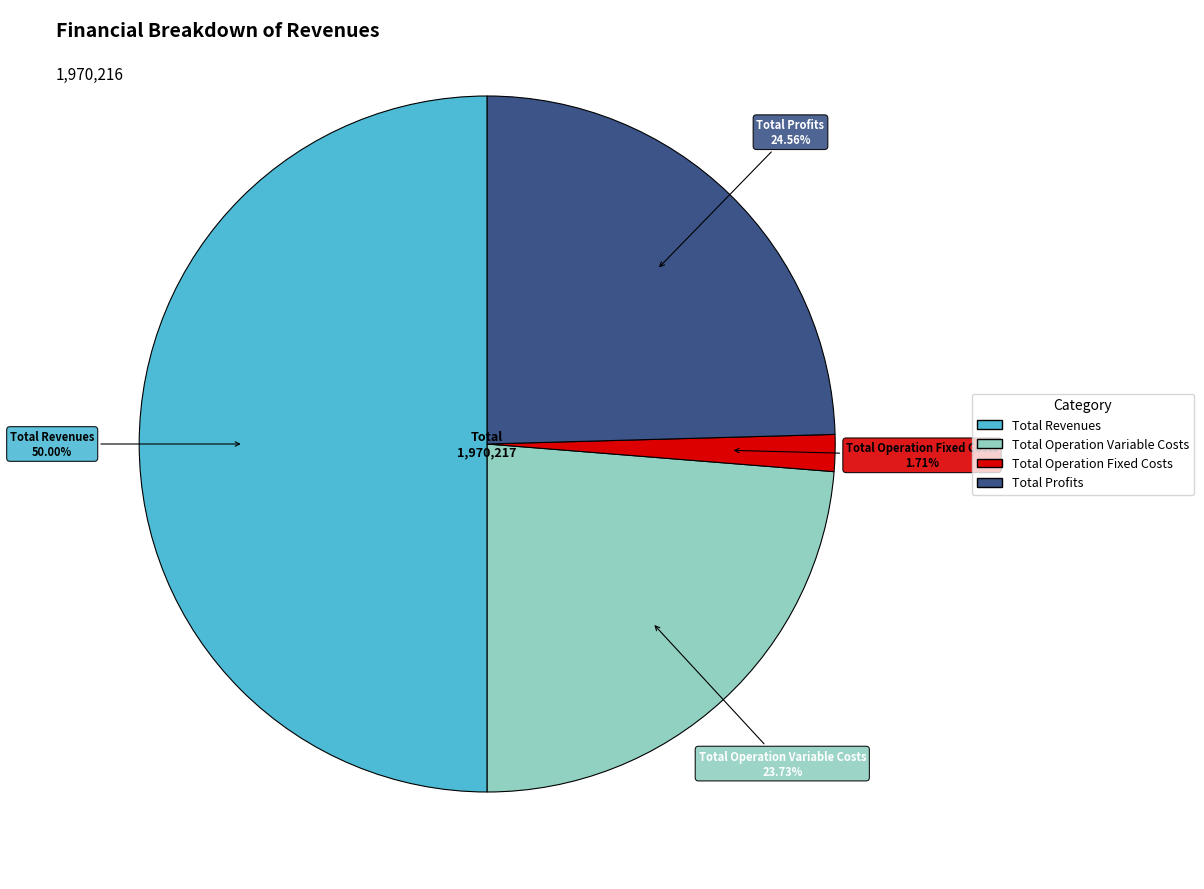

How many slices are in this pie chart?

4